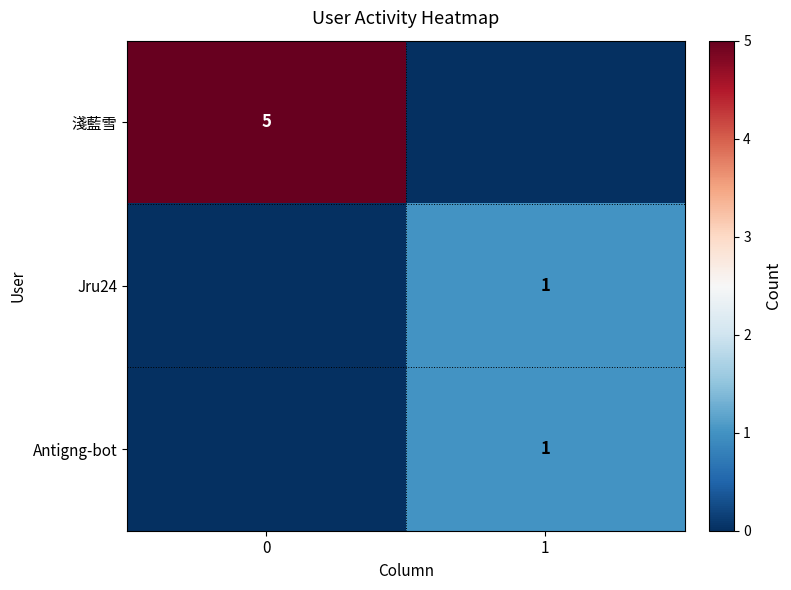

At how many categories does at least one series exceed 4?

1